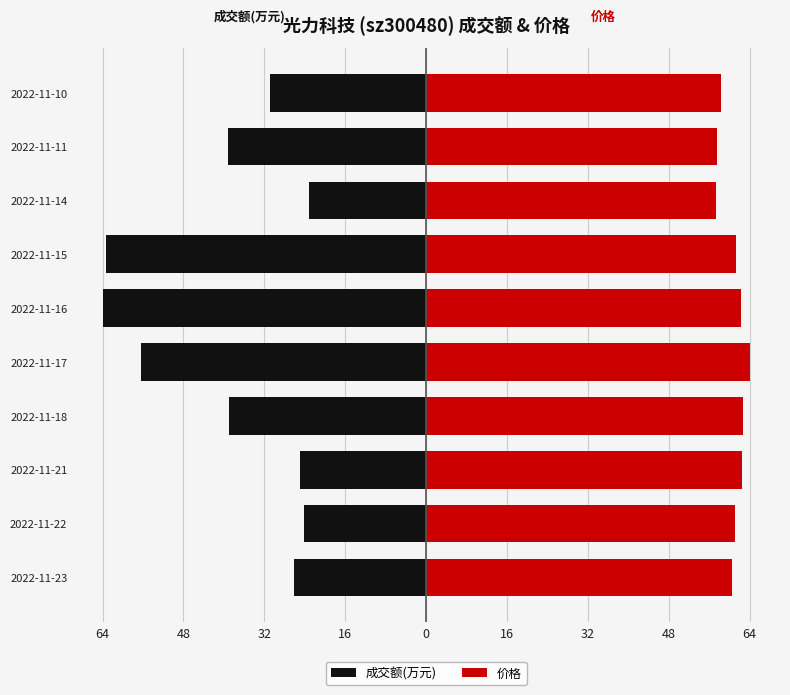

At how many categories does at least one series exceed -17?

10